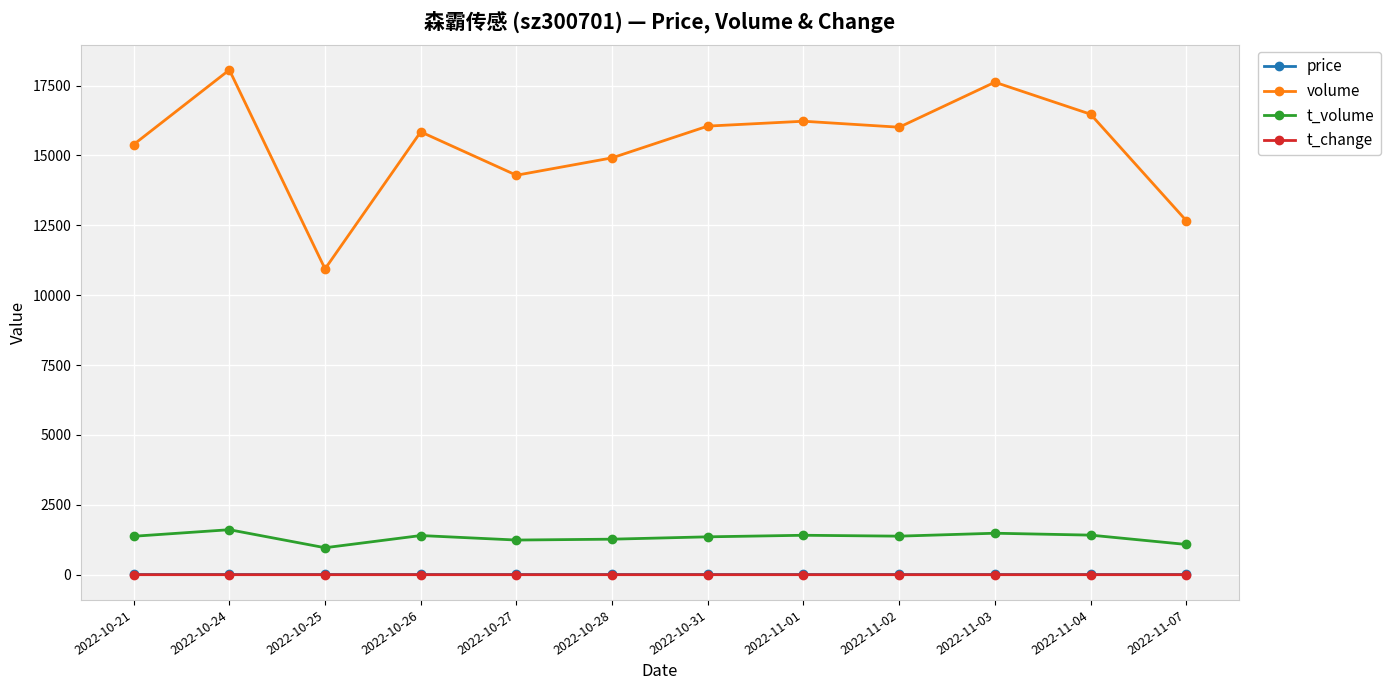

How many data points in volume are less than 16008?

6